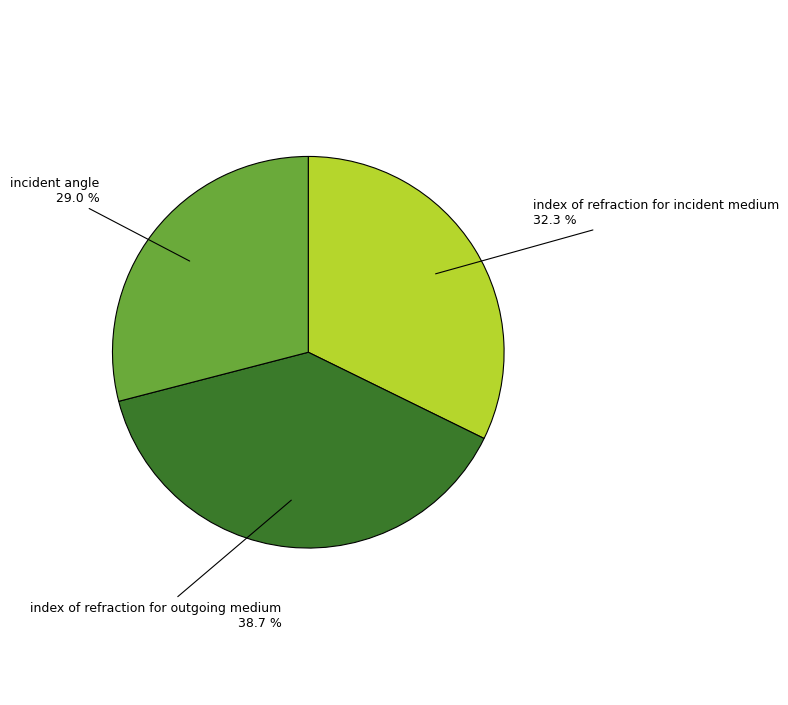

To the nearest percent, what portion does incident angle represent?

29%